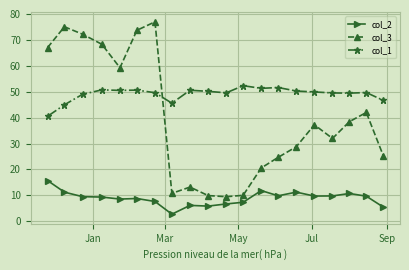

What are all the series names shown in the legend?

col_2, col_3, col_1